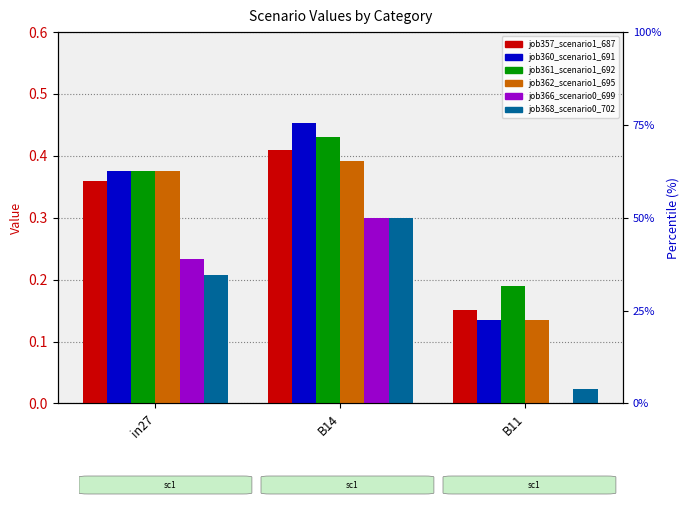

Which series has the largest total across all categories?

job361_scenario1_692